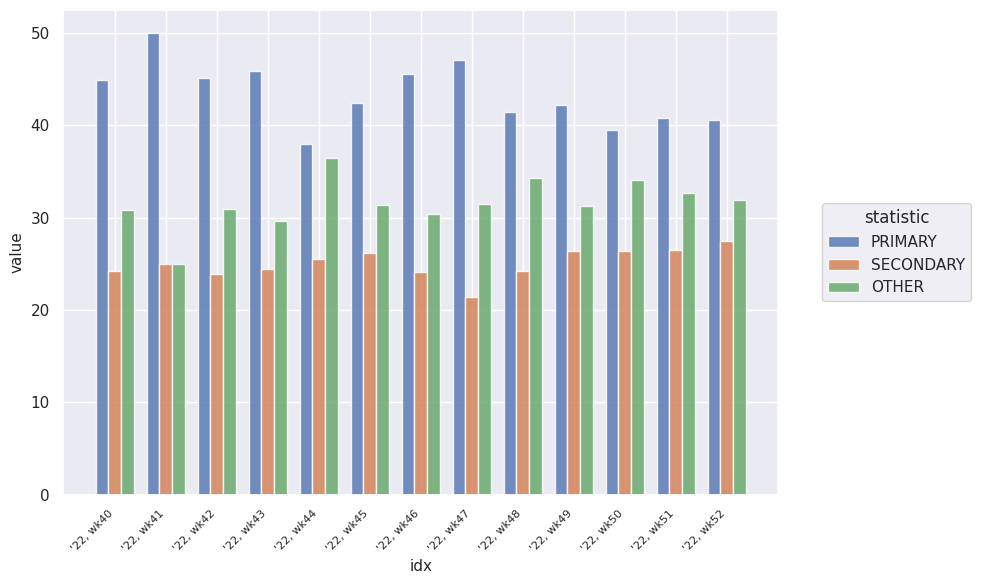

List the series in order of their overall mean, lowest first.

SECONDARY, OTHER, PRIMARY